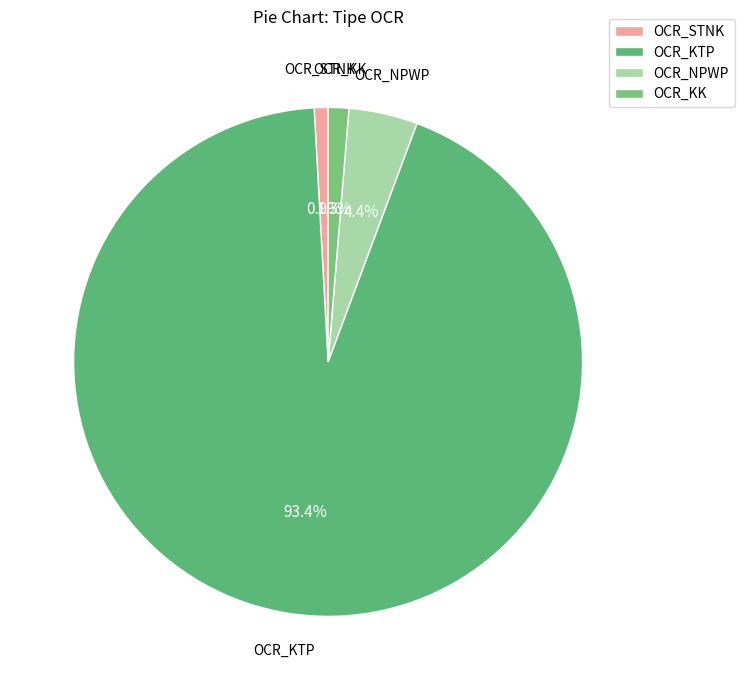

To the nearest percent, what is the average slice percentage?

25%